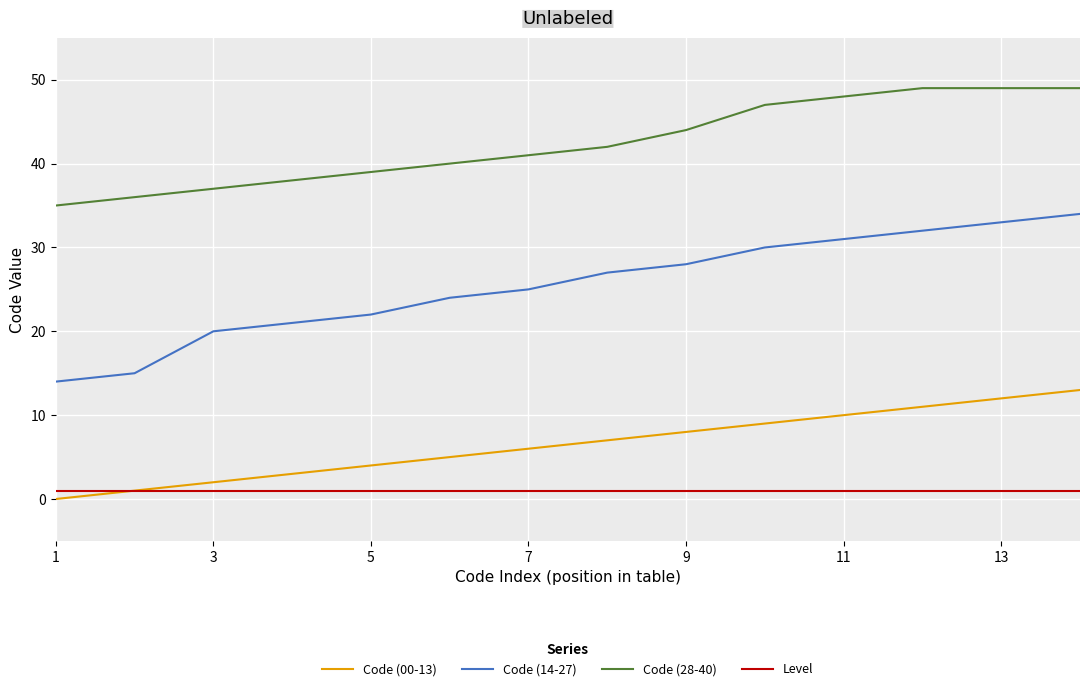

True or false: Code (14-27) and Code (28-40) intersect in this chart.

False